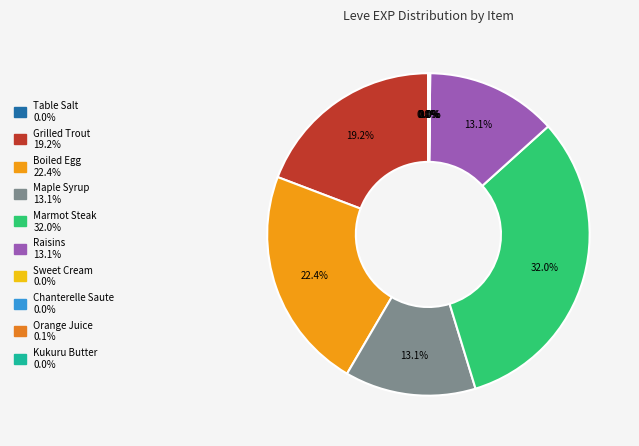

To the nearest percent, what is the combined percentage of Marmot Steak and Raisins?

45%